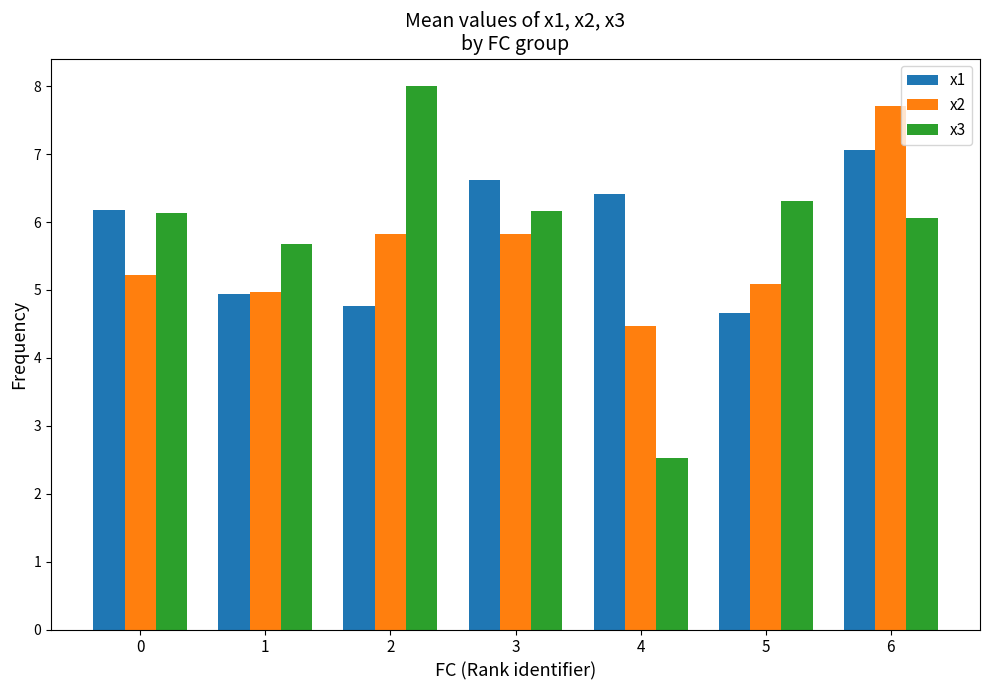

At how many categories does at least one series exceed 5?

7